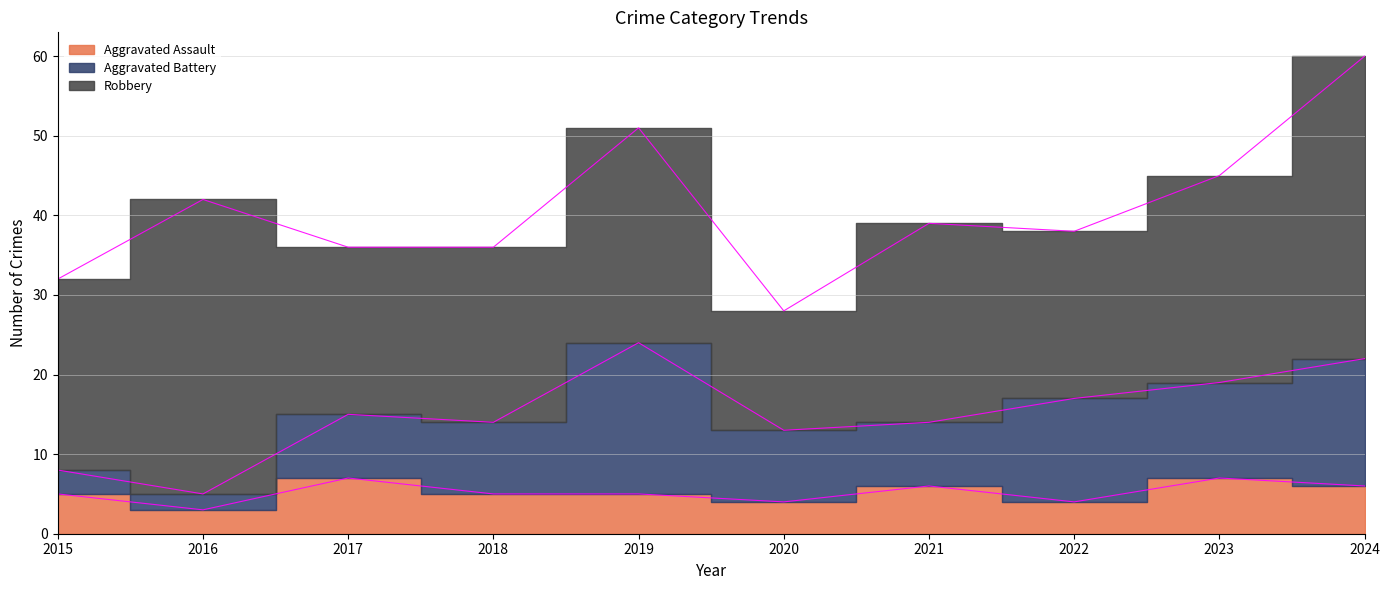

How many data points in Aggravated Battery are above 9?

4